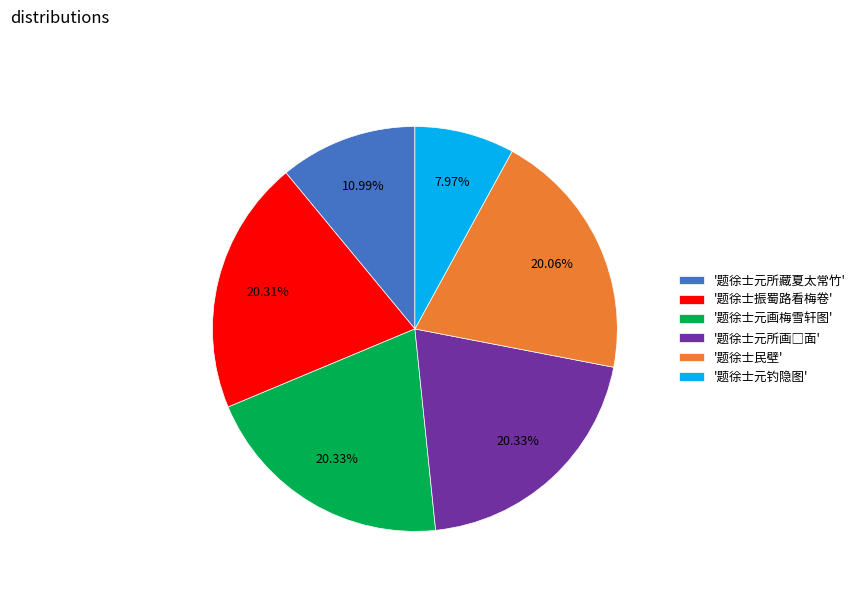

Is there a majority slice in this chart?

No